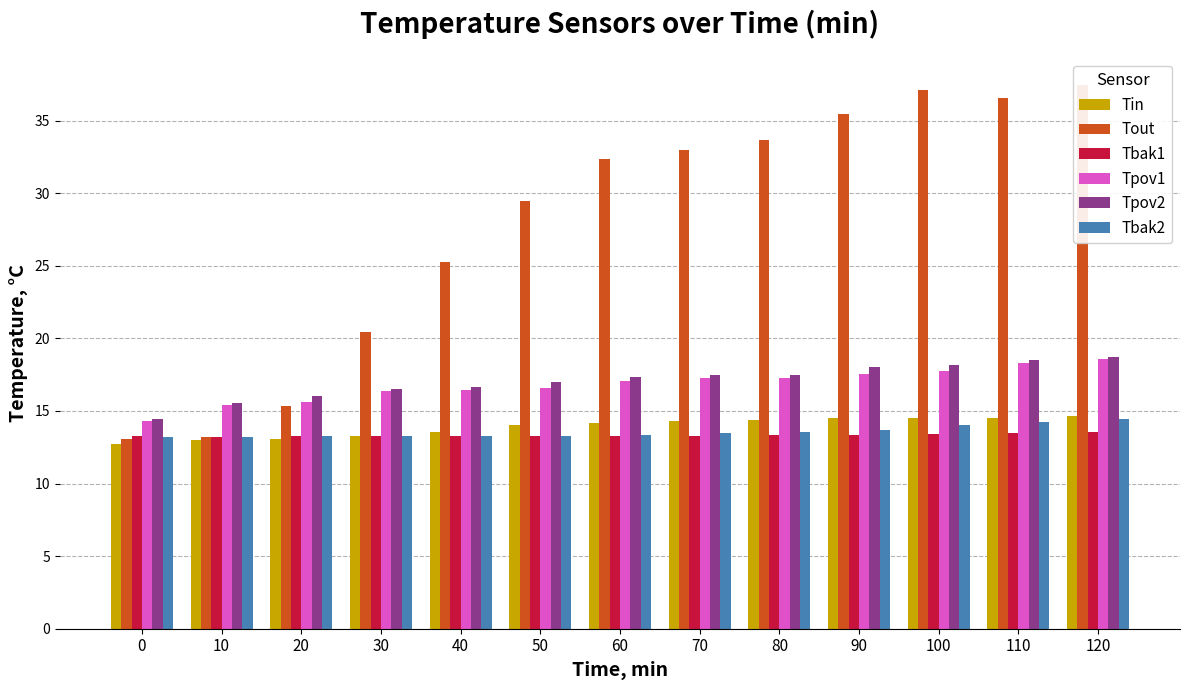

Are the bars grouped side by side (vs. stacked)?

Yes